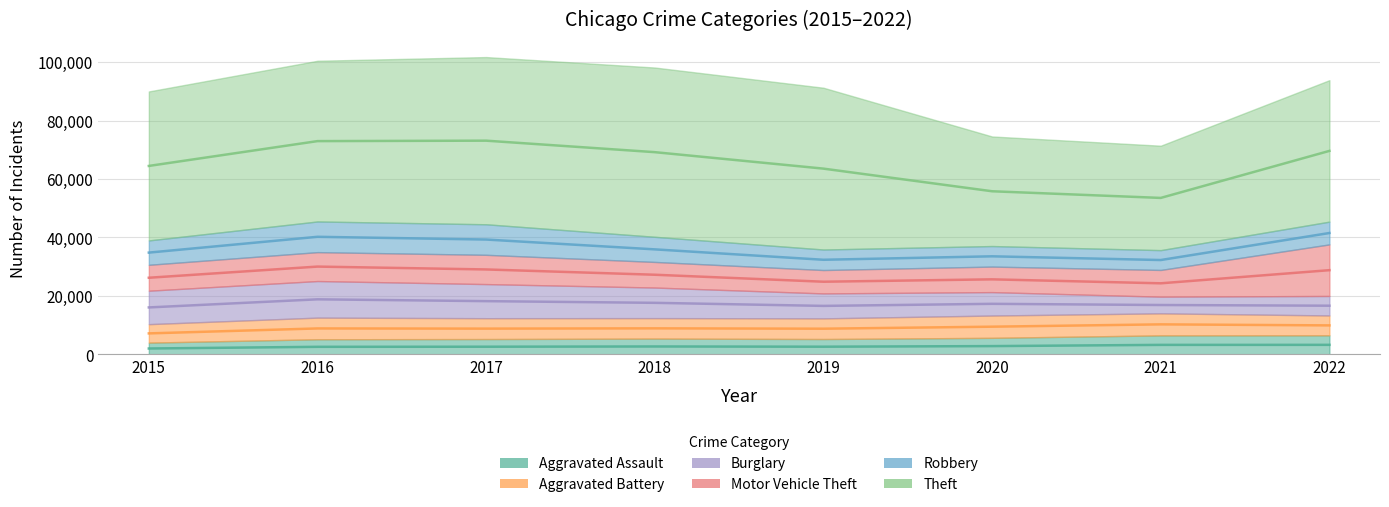

Which has a higher value, 2017 or 2022?

2022